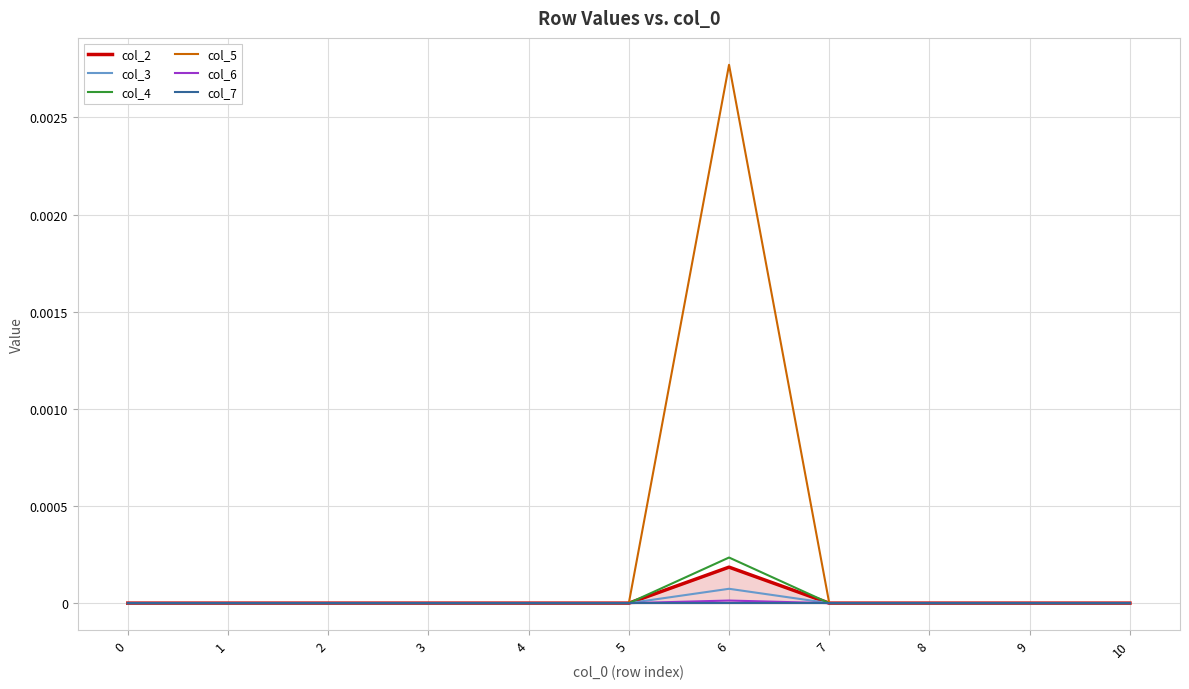

Does the chart display data point markers on the line(s)?

No